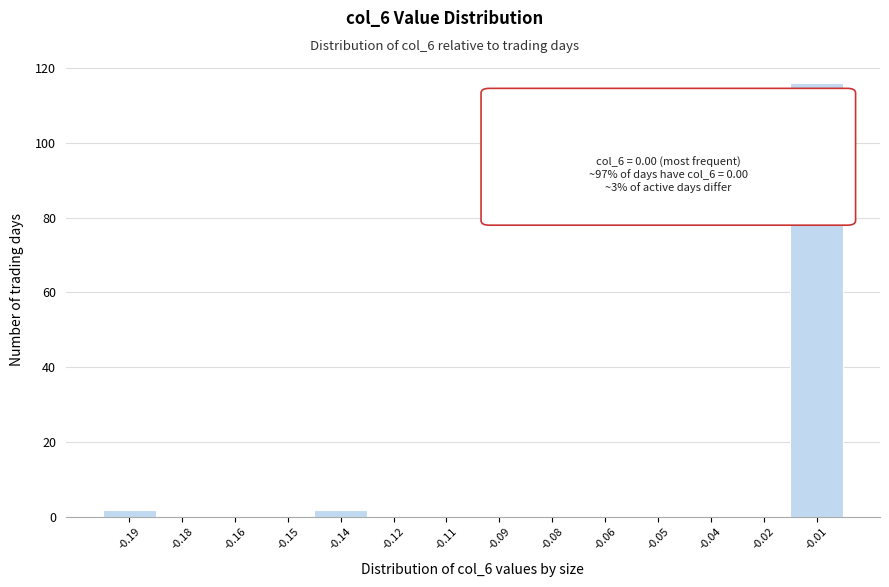

Reading left to right, transcribe all the data shown in this chart.

-0.19=2	-0.18=0	-0.16=0	-0.15=0	-0.14=2	-0.12=0	-0.11=0	-0.09=0	-0.08=0	-0.06=0	-0.05=0	-0.04=0	-0.02=0	-0.01=116